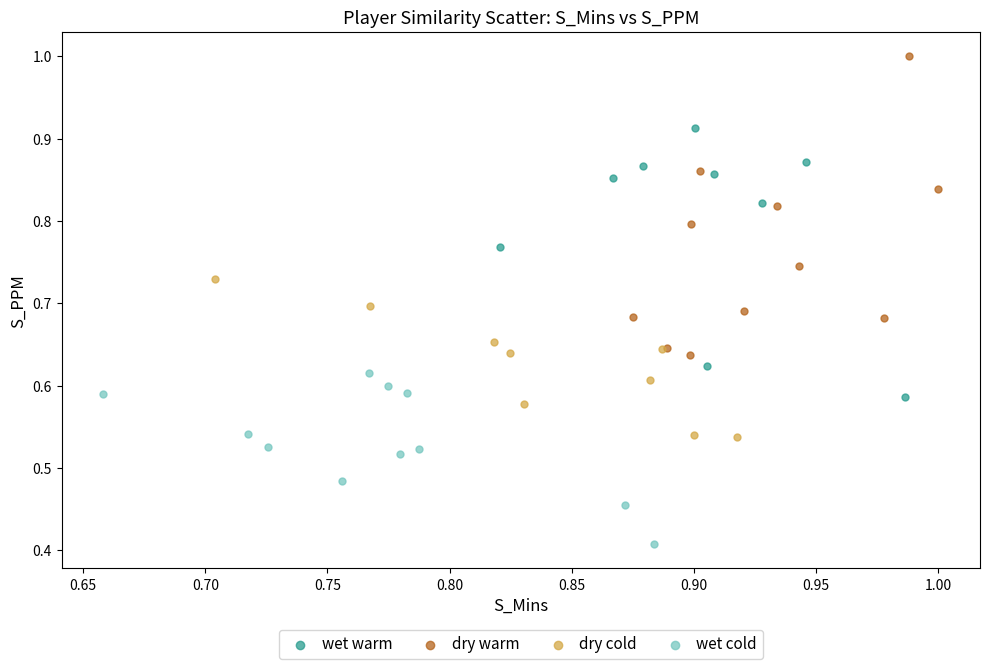

Which series has the widest spread of Y values?

dry warm